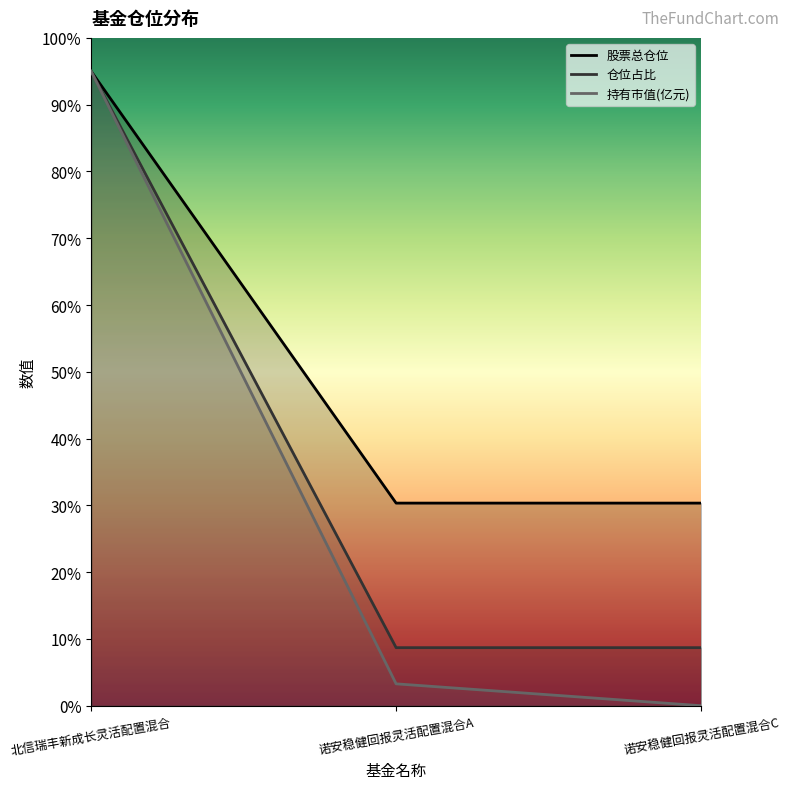

What is the label of the 2nd point from the right?

诺安稳健回报灵活配置混合A